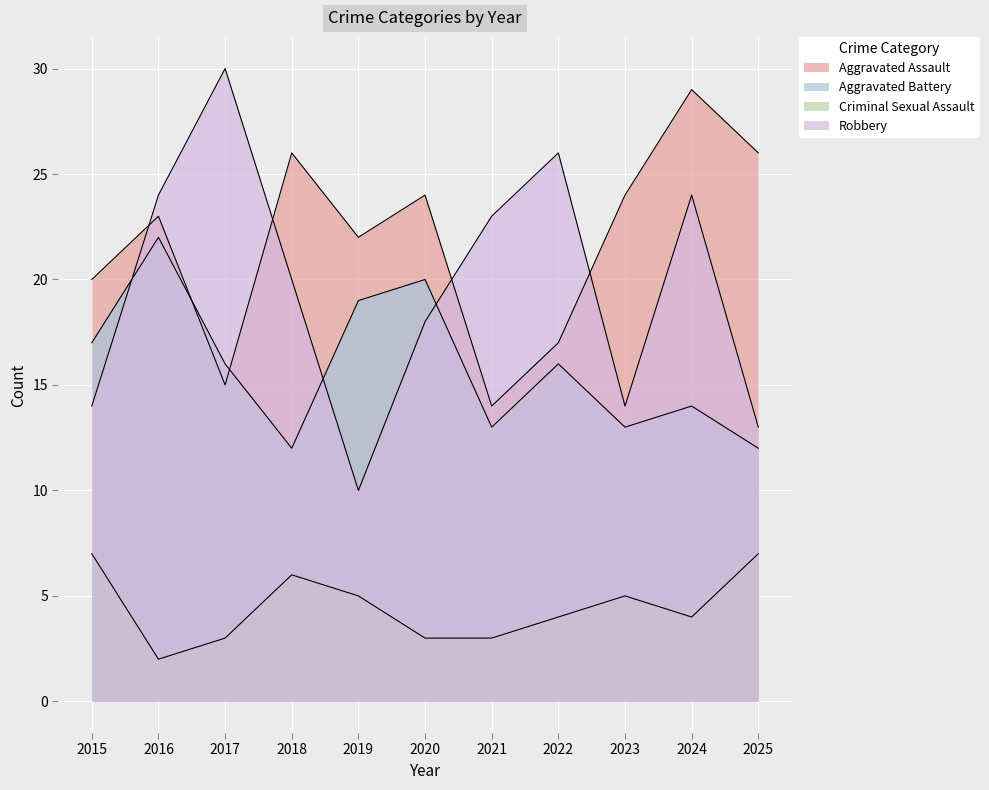

What is the approximate value of Aggravated Assault at 2023?

24